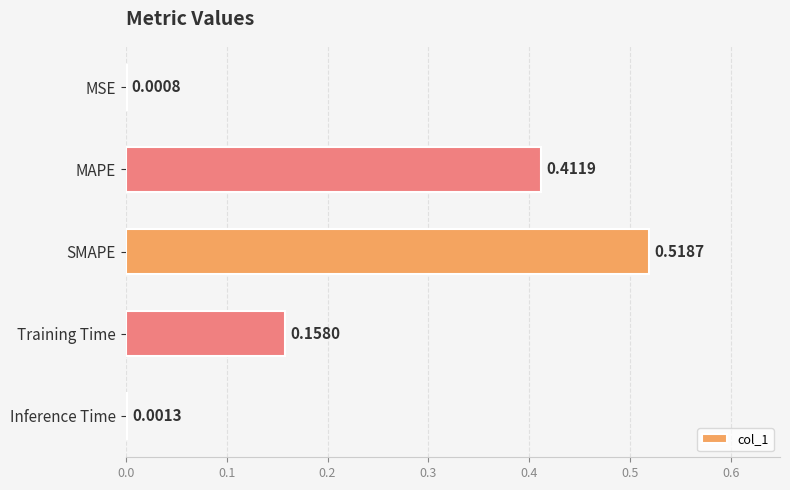

What is the change in value from MSE to Training Time?

+0.2